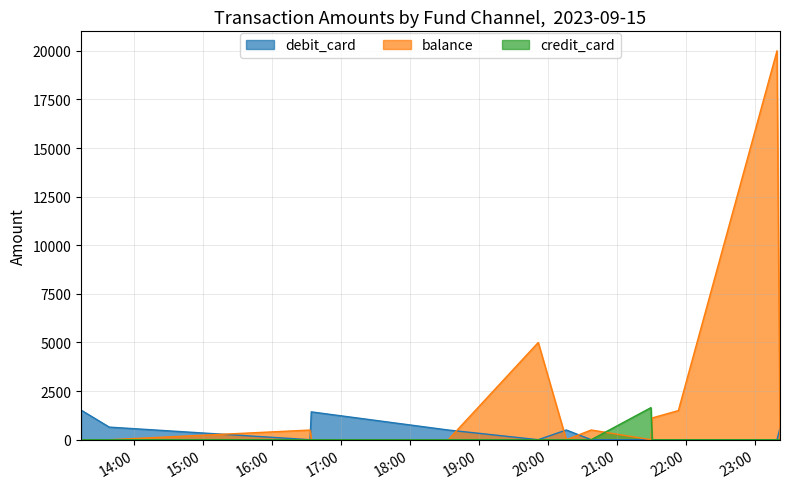

What position from the left is 2023-09-15 13:14:01?

1